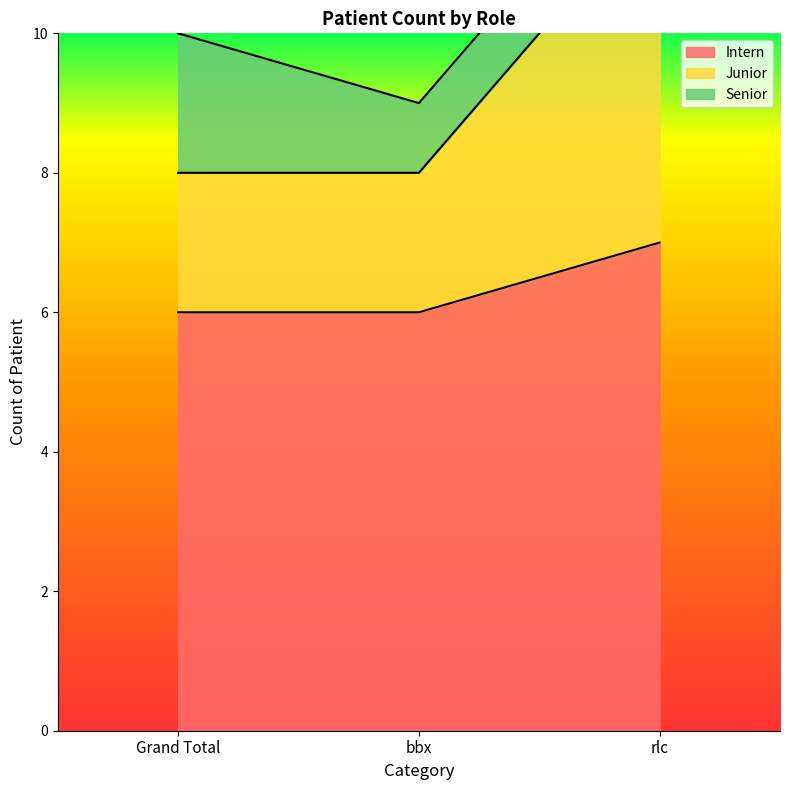

The value of Intern at bbx is 9. True or false?

False